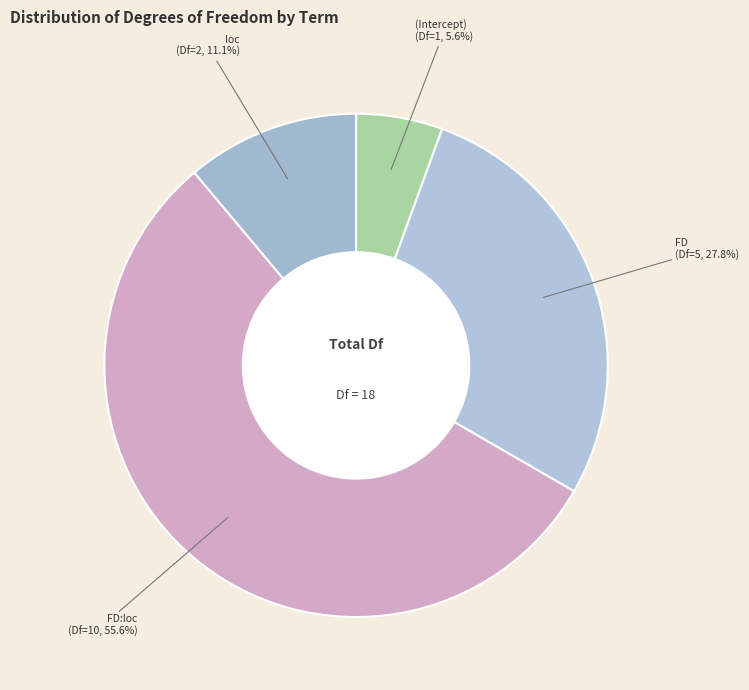

Between (Intercept) and loc, which is larger?

loc